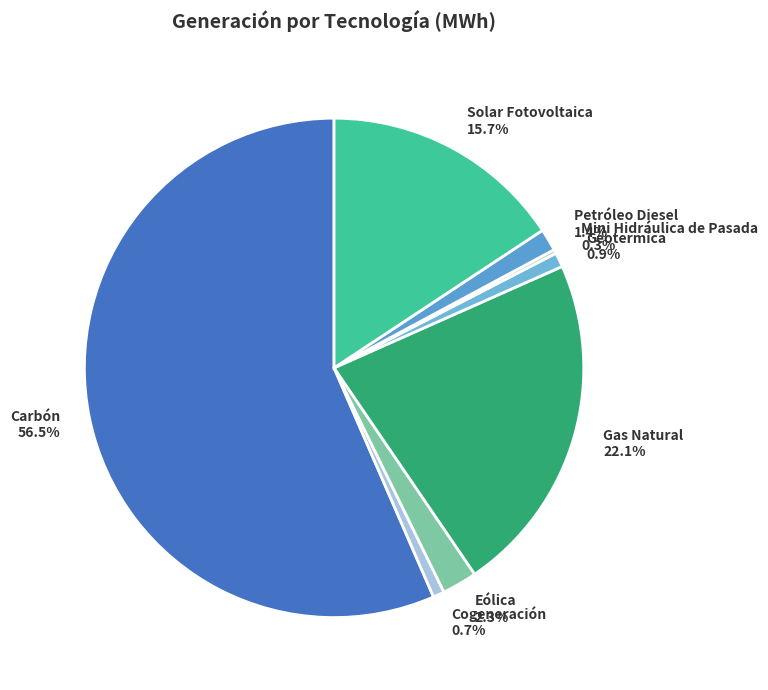

True or false: Geotermica accounts for 1% of the total.

True